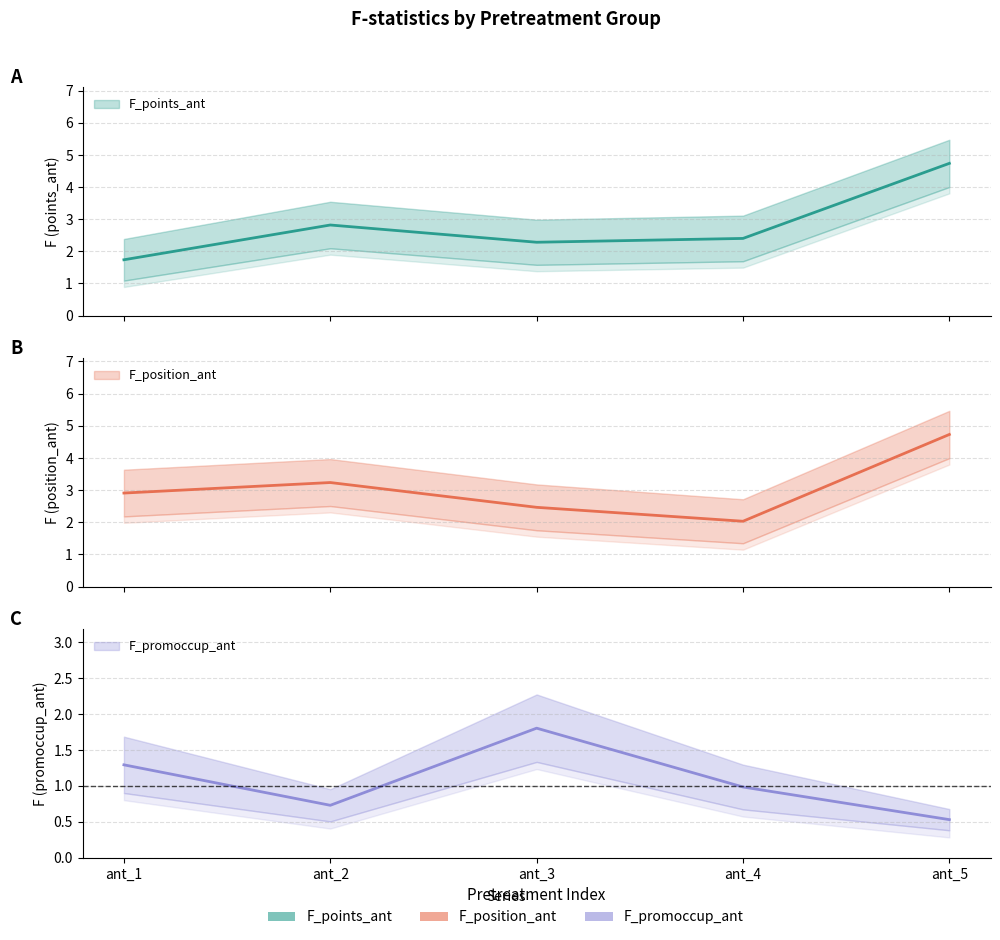

What is the lowest value of the F_position_ant series?

2.0